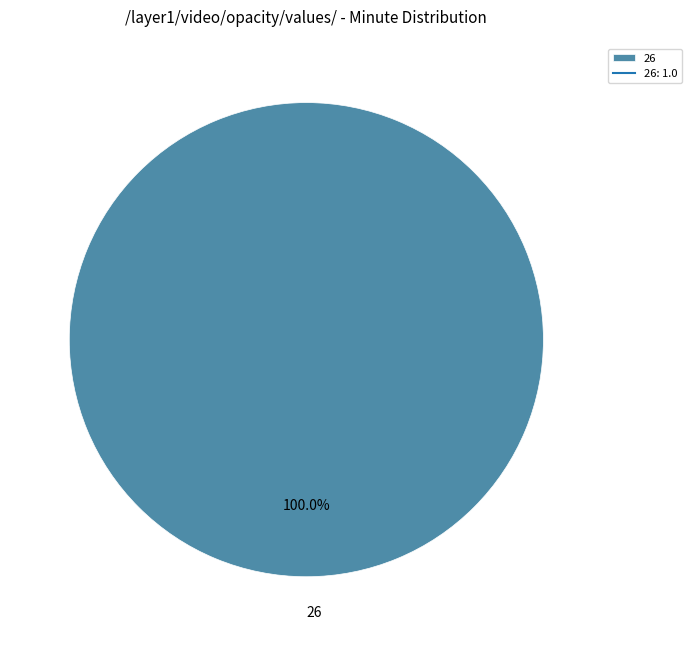

Which category accounts for the majority?

26